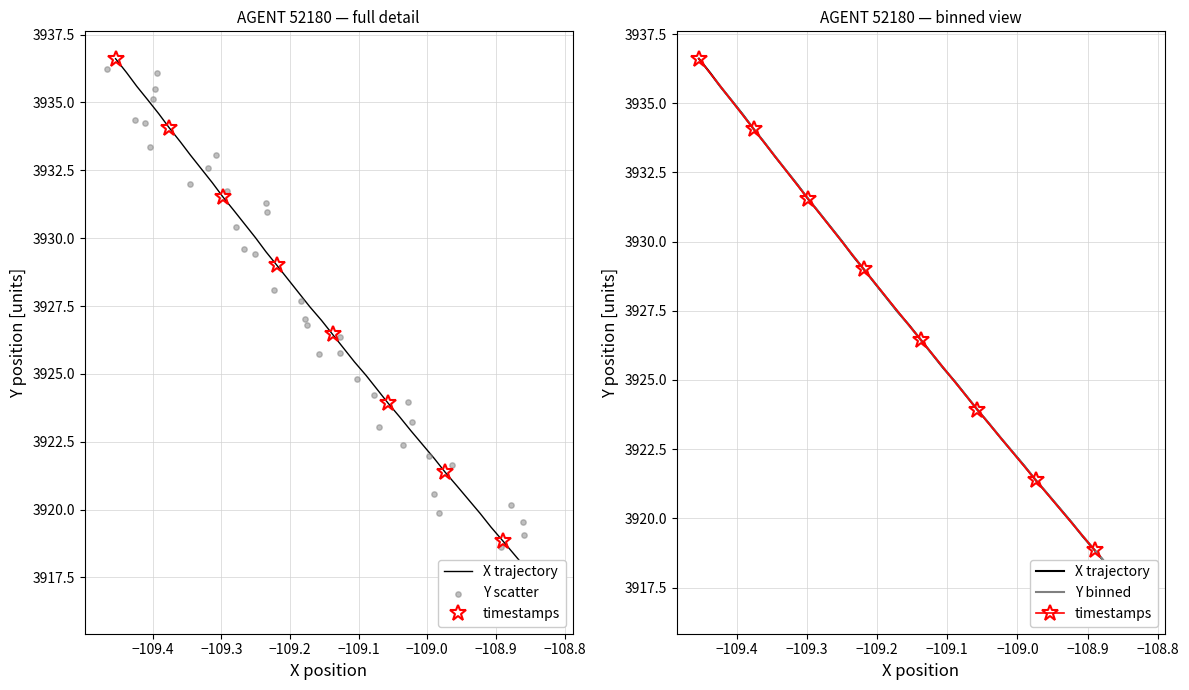

Which series has the largest Y range (max minus min)?

X